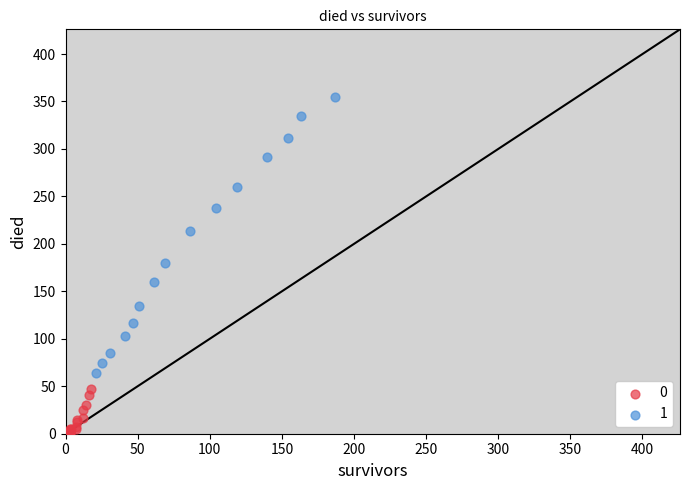

Which series has the widest spread of Y values?

1